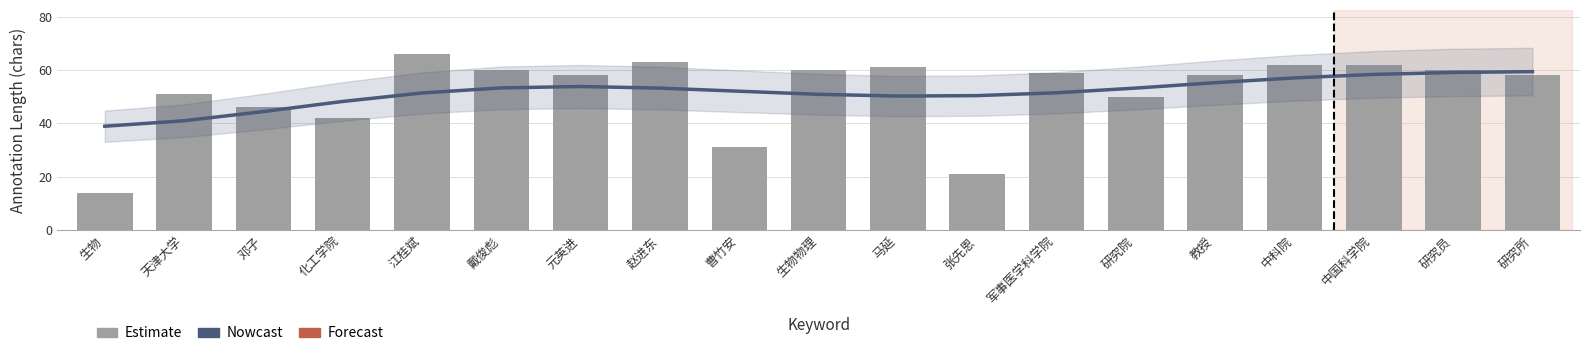

How many groups of bars are there?

19